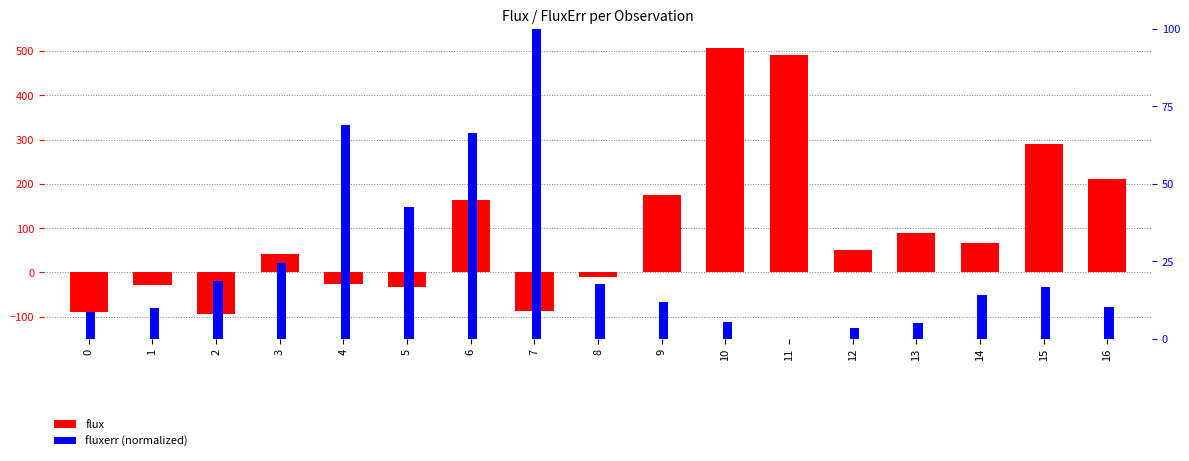

Reading left to right, extract all data points from this chart.

flux: 0=-88.7	1=-28.6	2=-93.3	3=40.4	4=-27.2	5=-32.7	6=163.0	7=-88.0	8=-10.8	9=173.7	10=507.6	11=490.1	12=51.0	13=88.2	14=66.2	15=291.1	16=211.1
fluxerr (normalized): 0=8.6	1=10.0	2=18.5	3=24.4	4=69.0	5=42.5	6=66.3	7=100.0	8=17.6	9=11.8	10=5.6	11=0.0	12=3.4	13=5.0	14=14.0	15=16.6	16=10.2